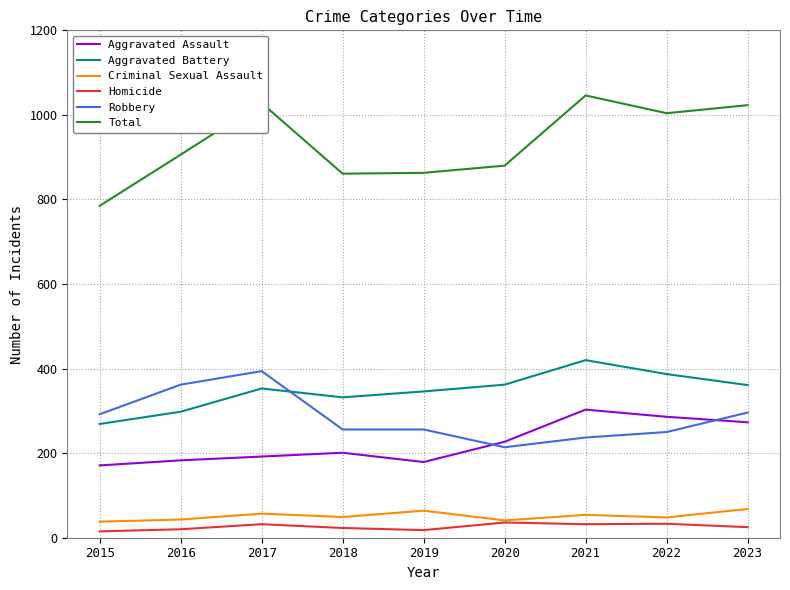

Is it true that Total equals 785 at 2015?

True